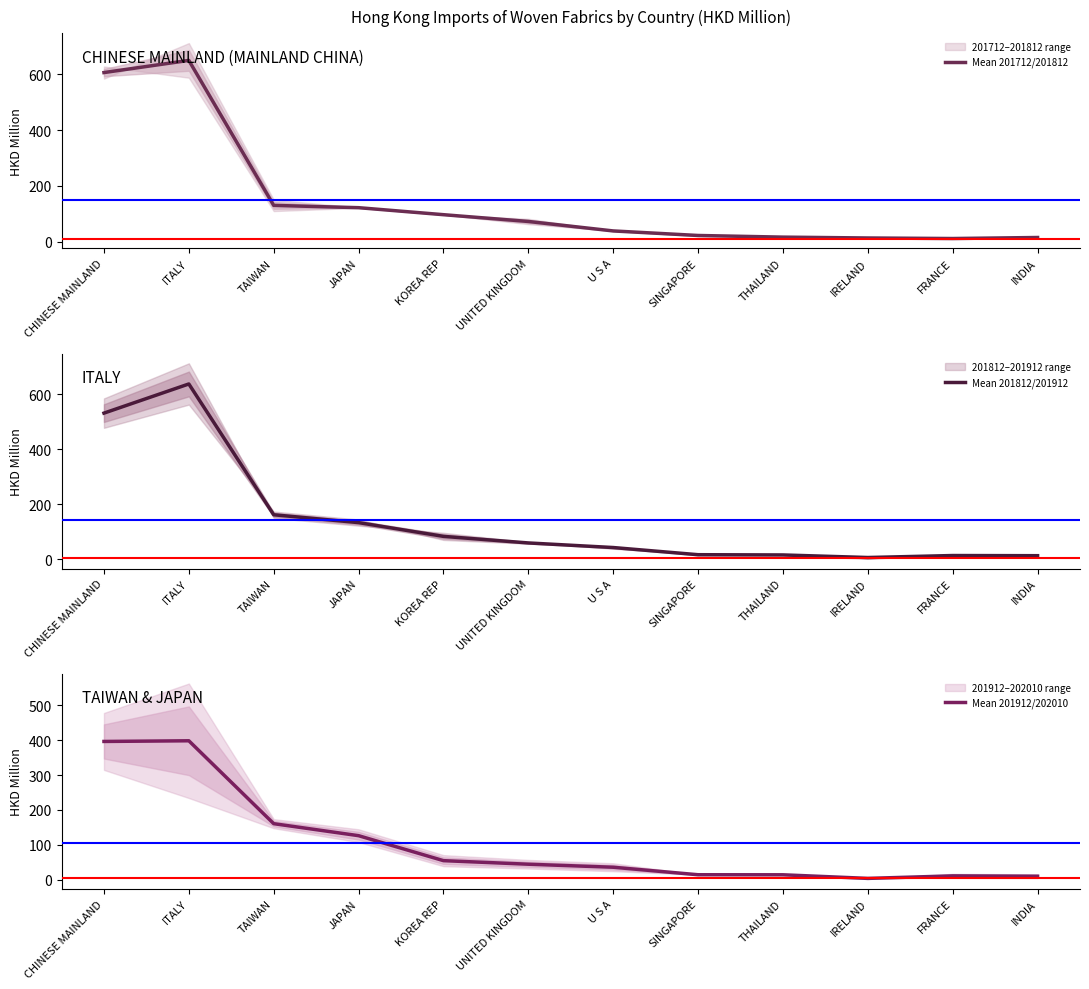

True or false: Mean 201712/201812 has a value of 10.9 at FRANCE.

True